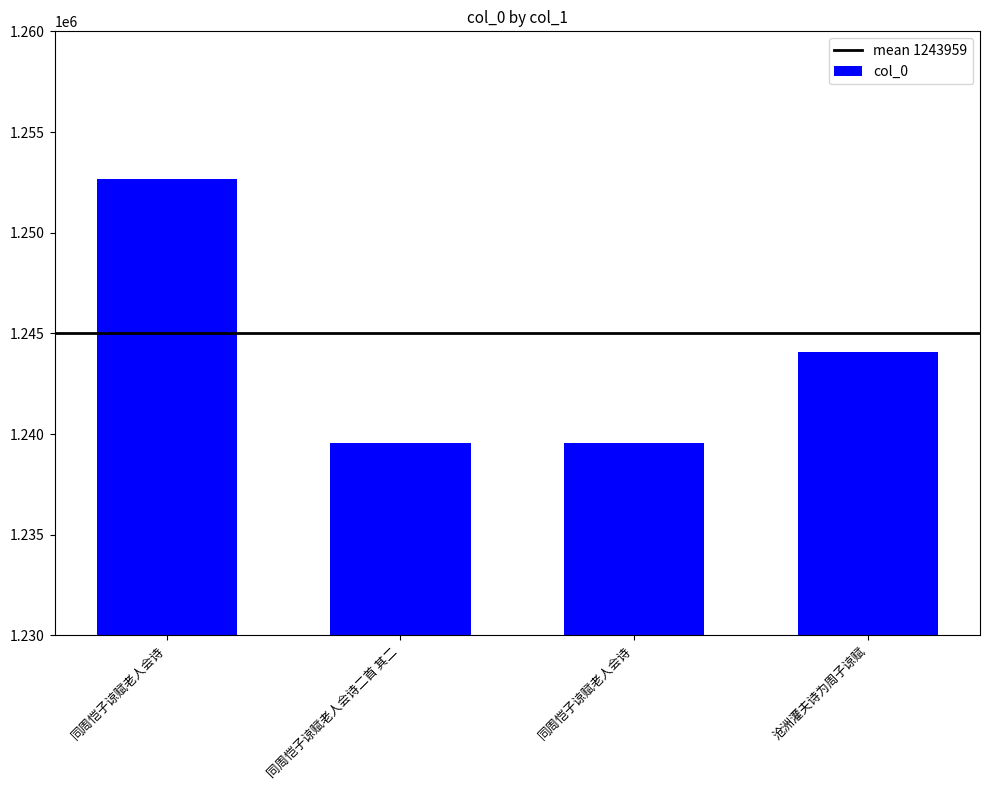

Are the bars horizontal?

No